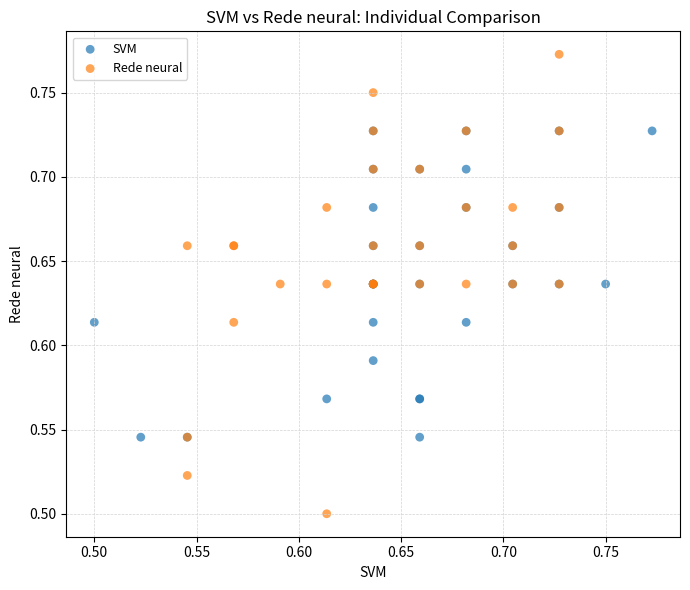

Which series reaches the maximum Y coordinate?

Rede neural